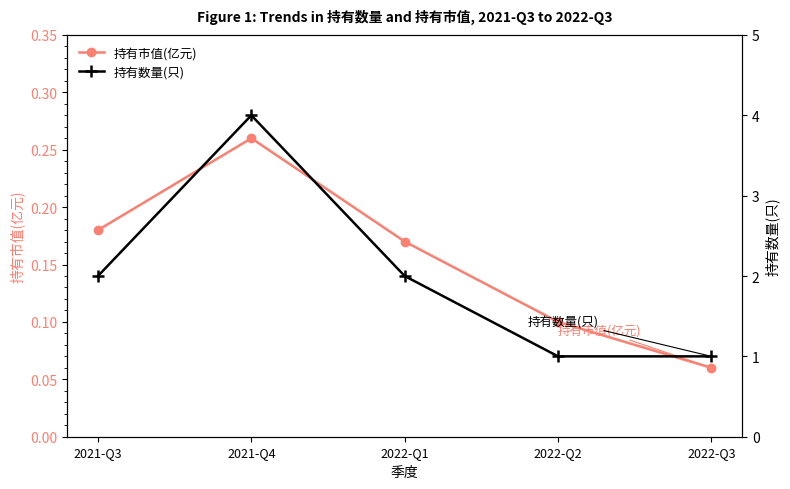

What is the average value of the 持有市值(亿元) series?

0.2